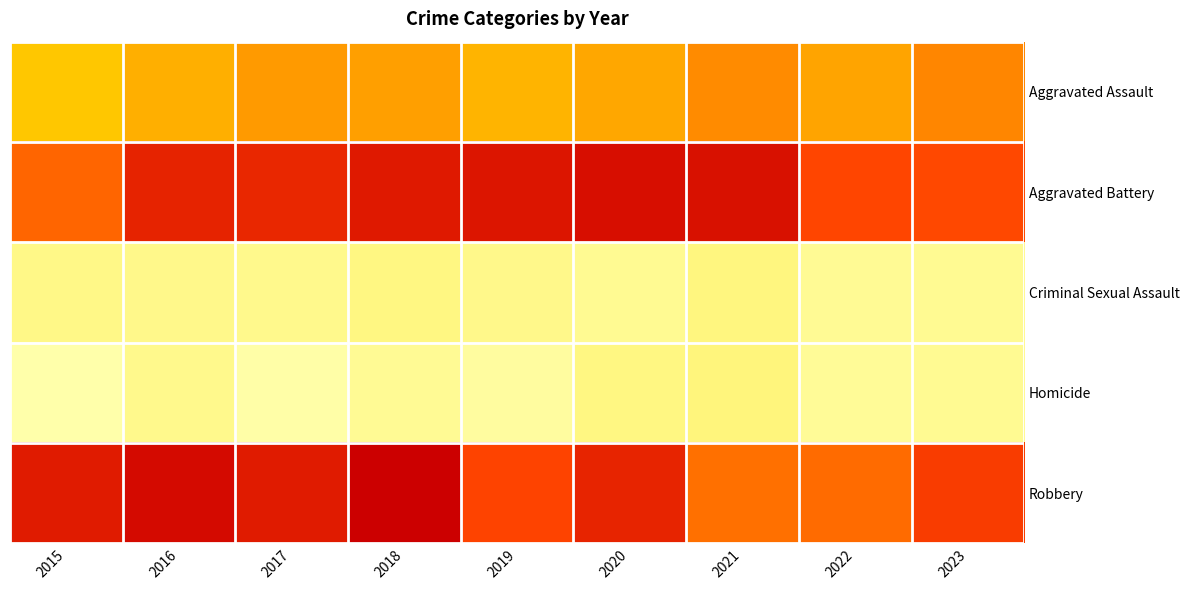

Which category has the highest value across all series?

2018